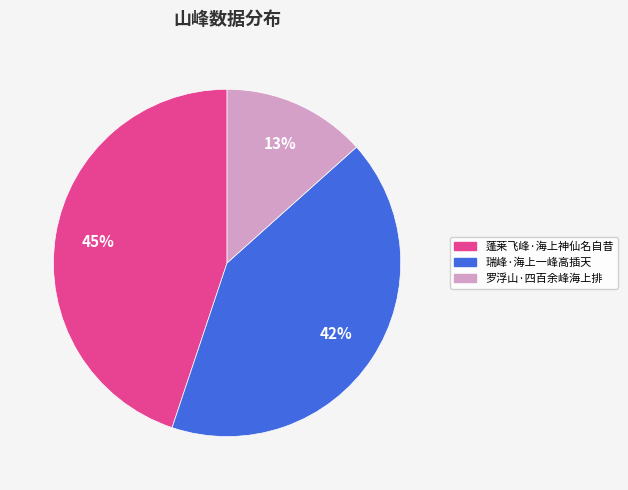

To the nearest percent, what percentage of the pie is 瑞峰·海上一峰高插天?

42%